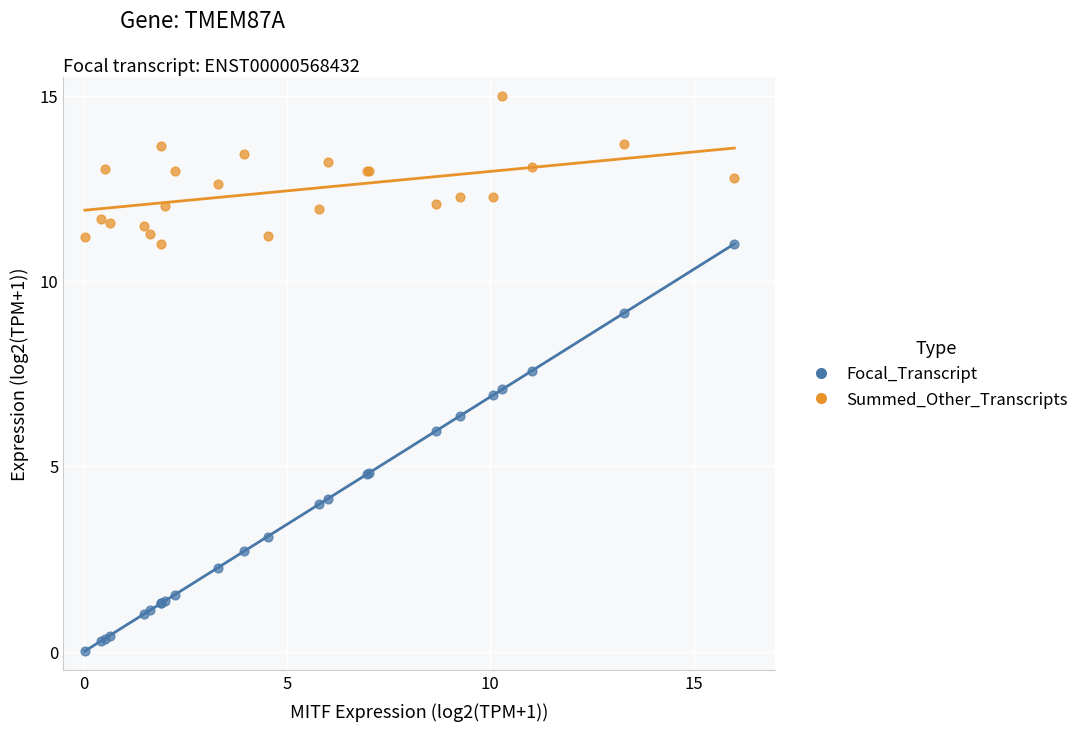

Which series has the largest Y range (max minus min)?

Focal_Transcript